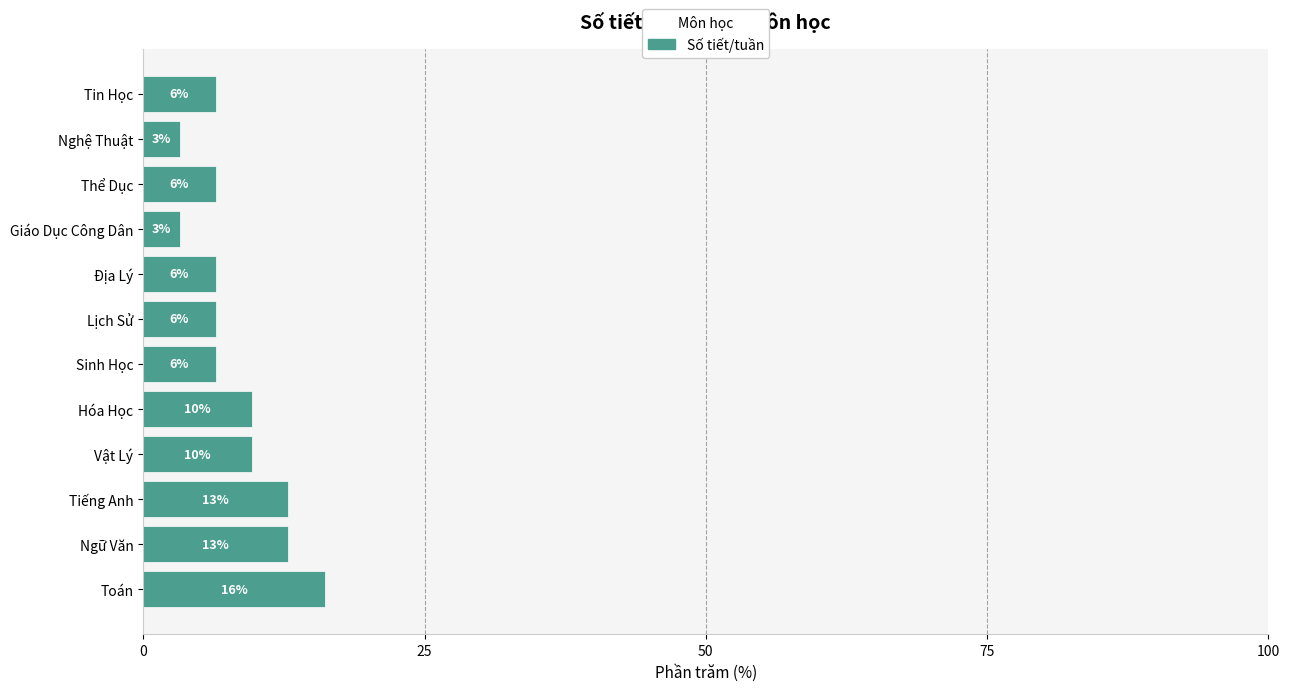

Does the chart contain any negative values?

No